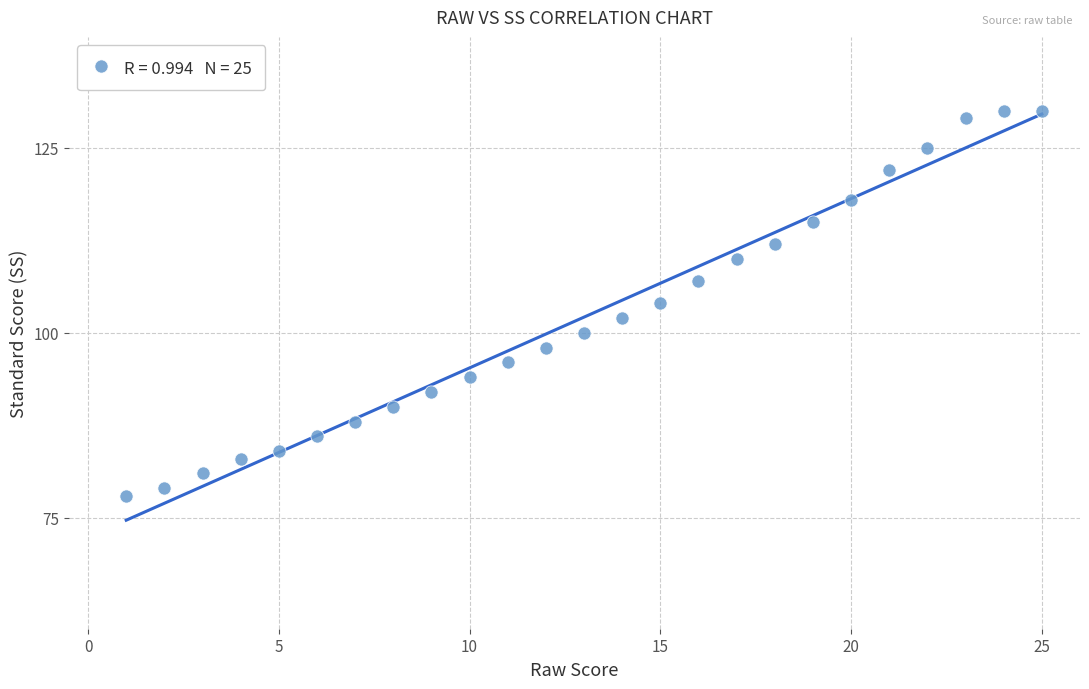

What is the range of X values (max minus min)?

24